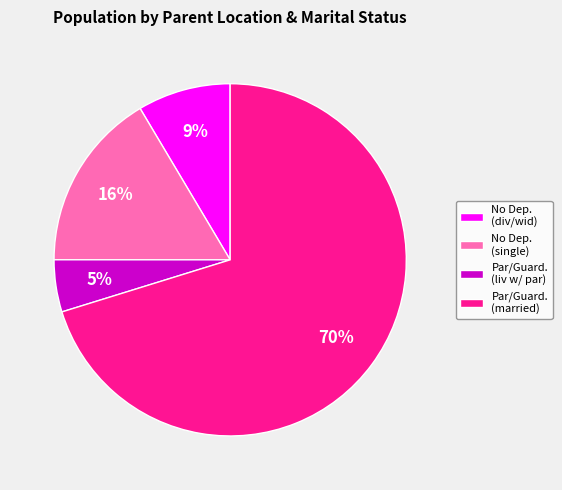

To the nearest percent, what is the average slice percentage?

25%